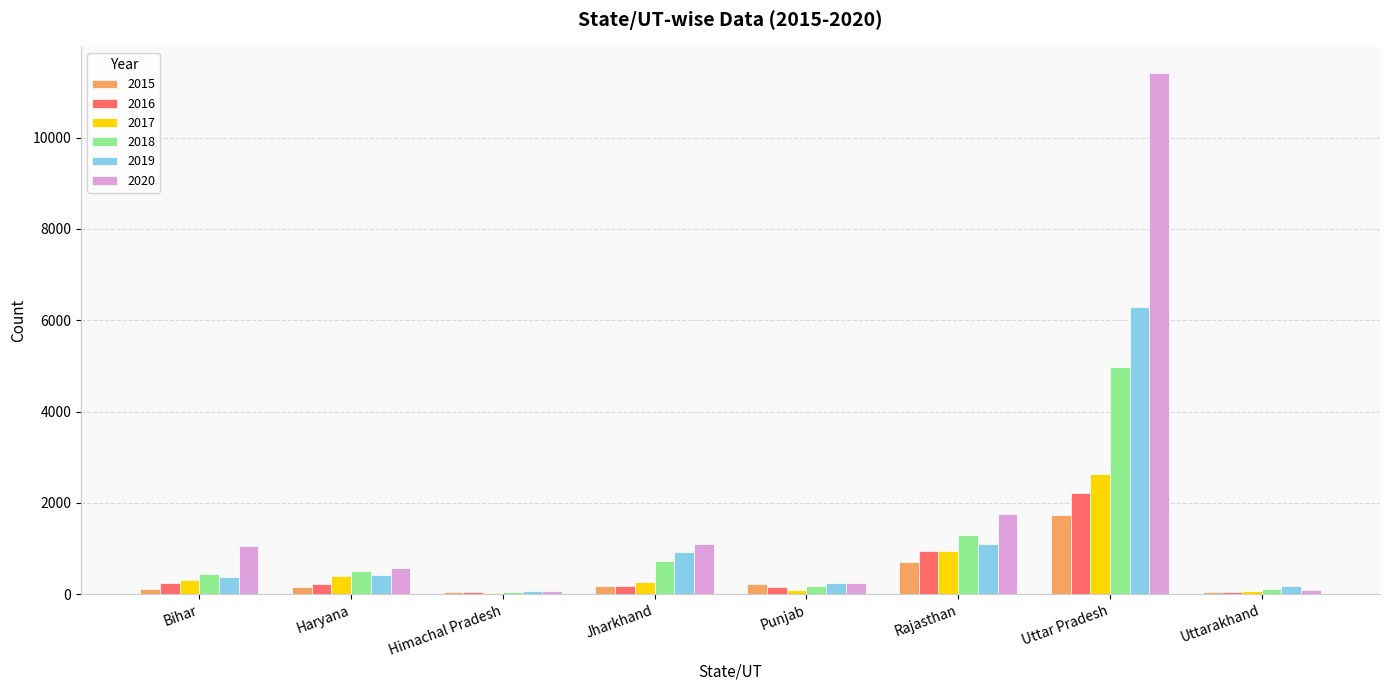

Between Rajasthan and Uttarakhand, which series saw the biggest shift?

2020